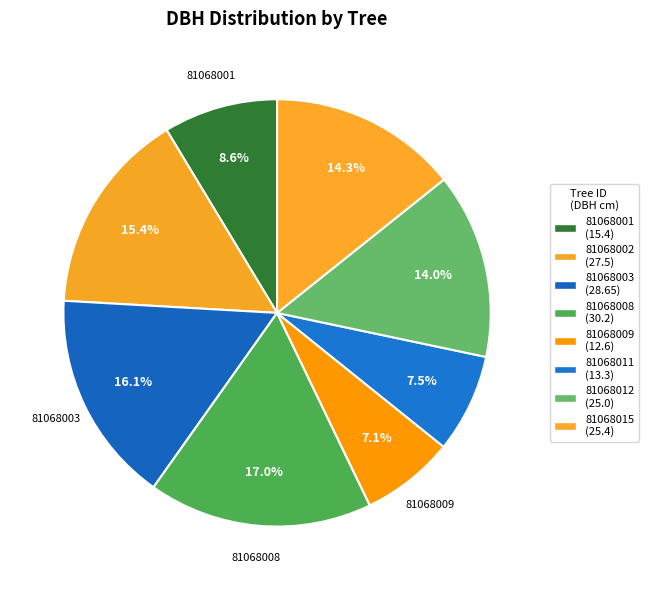

How many segments does this pie chart have?

8